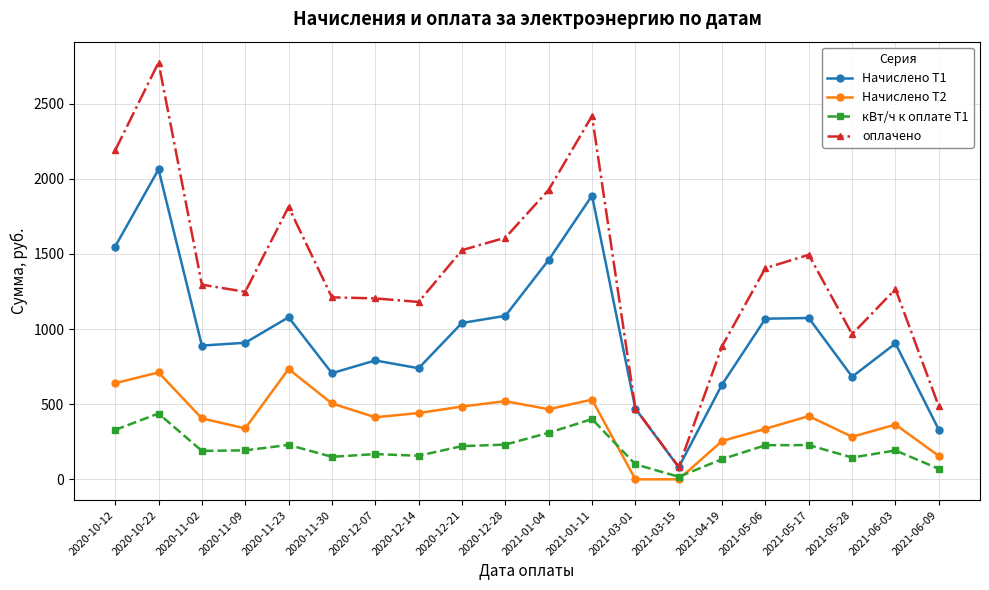

Which series has the largest range (max minus min)?

оплачено